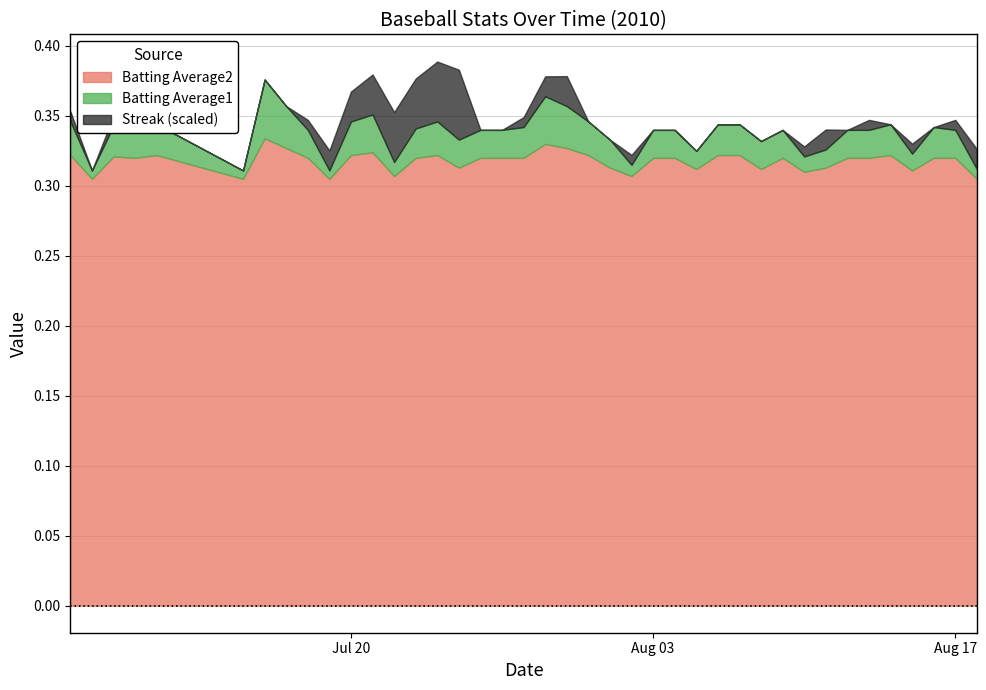

What is the maximum value for Streak?

14.0